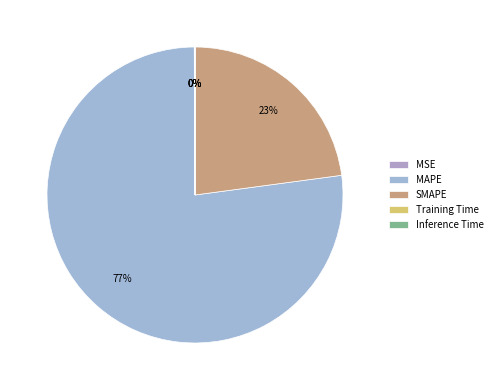

True or false: Inference Time accounts for 0% of the total.

True